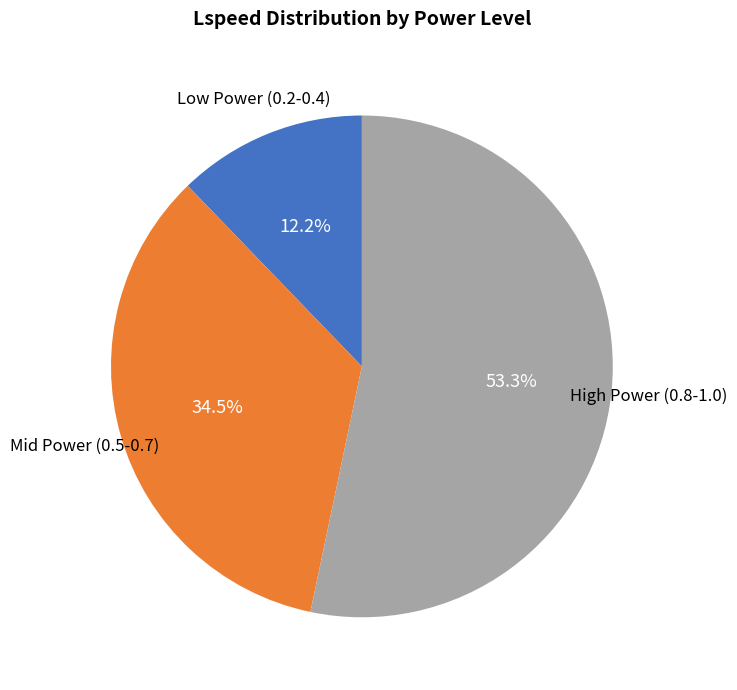

How many segments does this pie chart have?

3